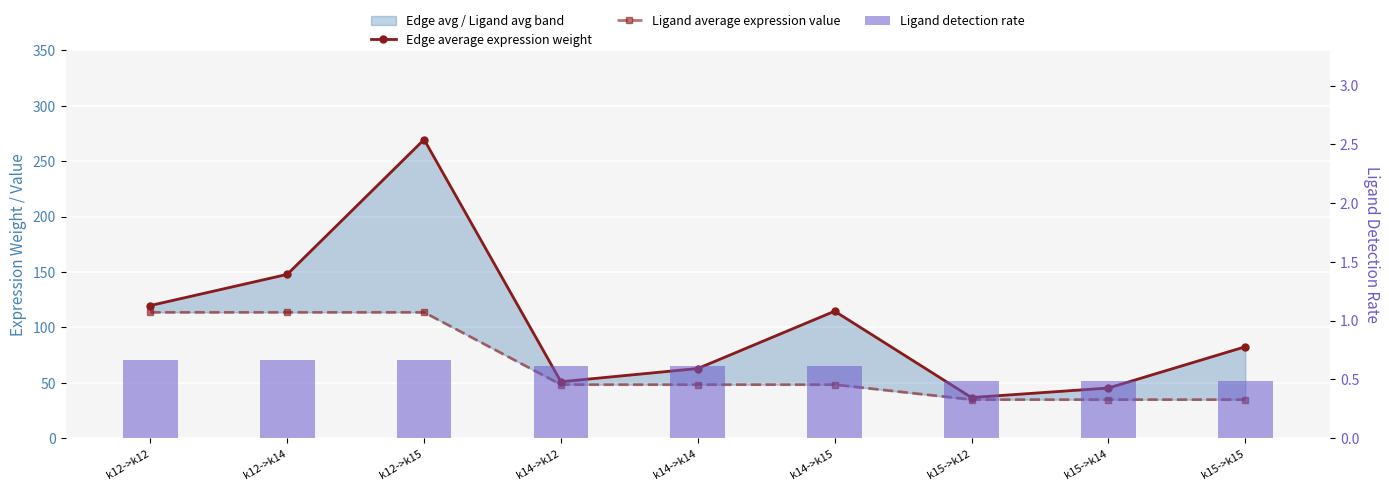

What is the total value across all series at k15->k15?

117.7